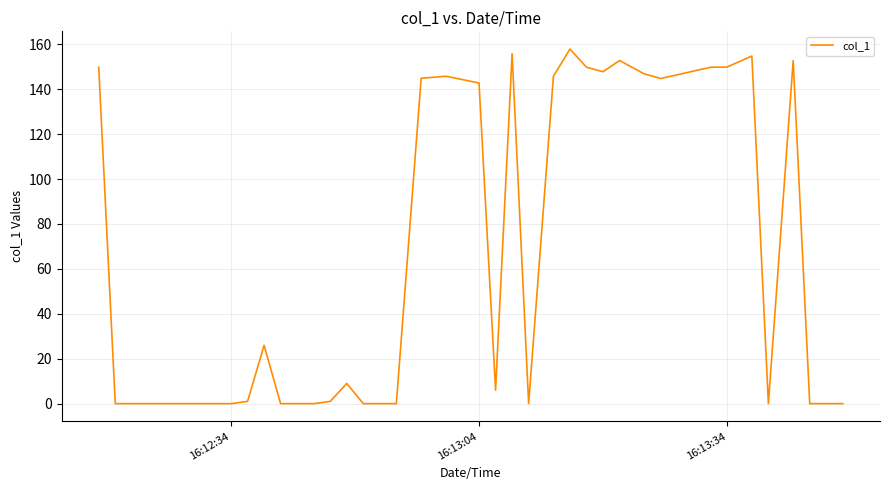

What is the difference between the maximum and minimum values?

157.9